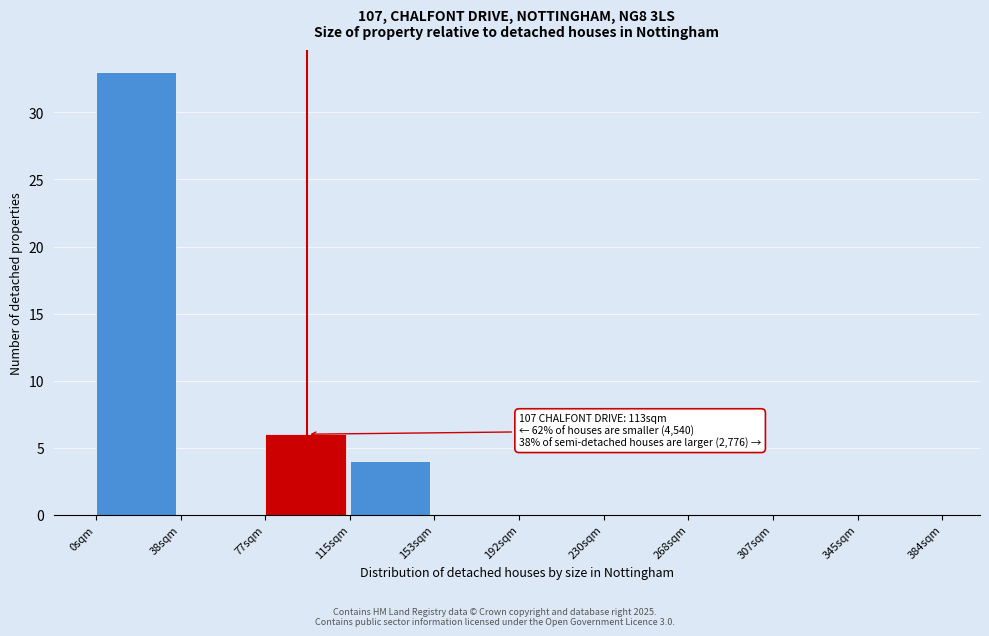

Which range on the x-axis has the tallest bar?

0 to 38